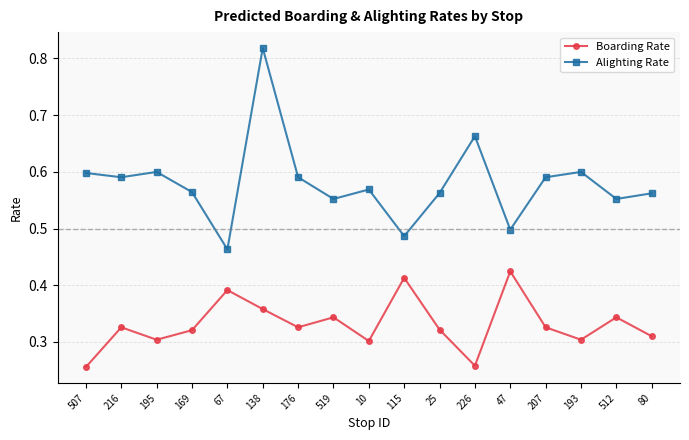

What is the sum of all Boarding Rate values?

5.6